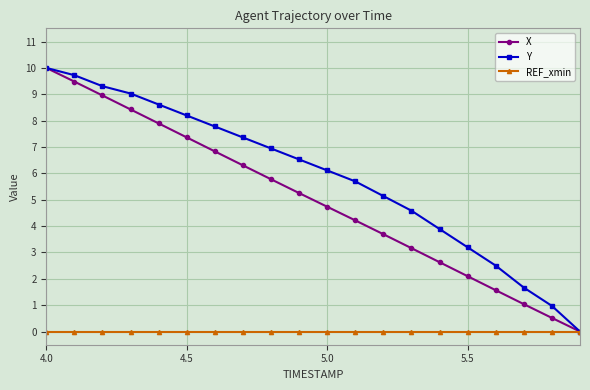

What is the value of the Y point at the 16th from the left?

3.2